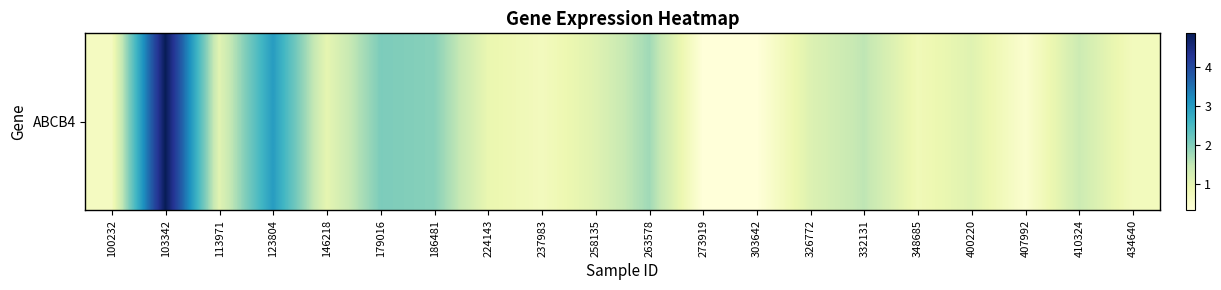

What is the average value?

1.3